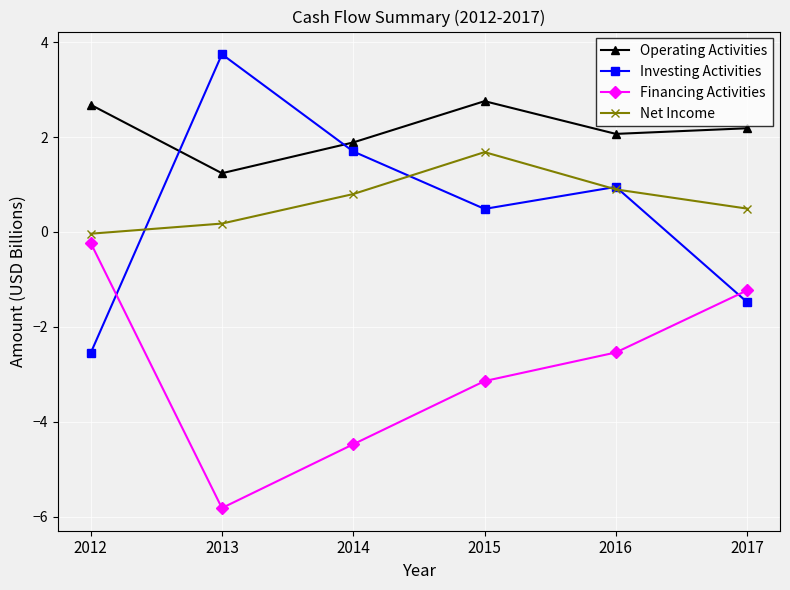

List the labels in order of Net Income value, smallest first.

2012, 2013, 2017, 2014, 2016, 2015